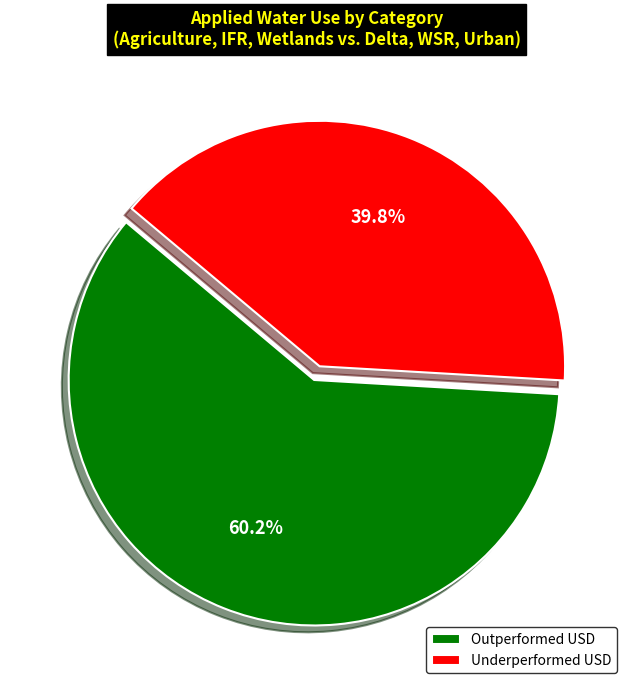

How much of the chart is everything except Underperformed USD?

60.2%